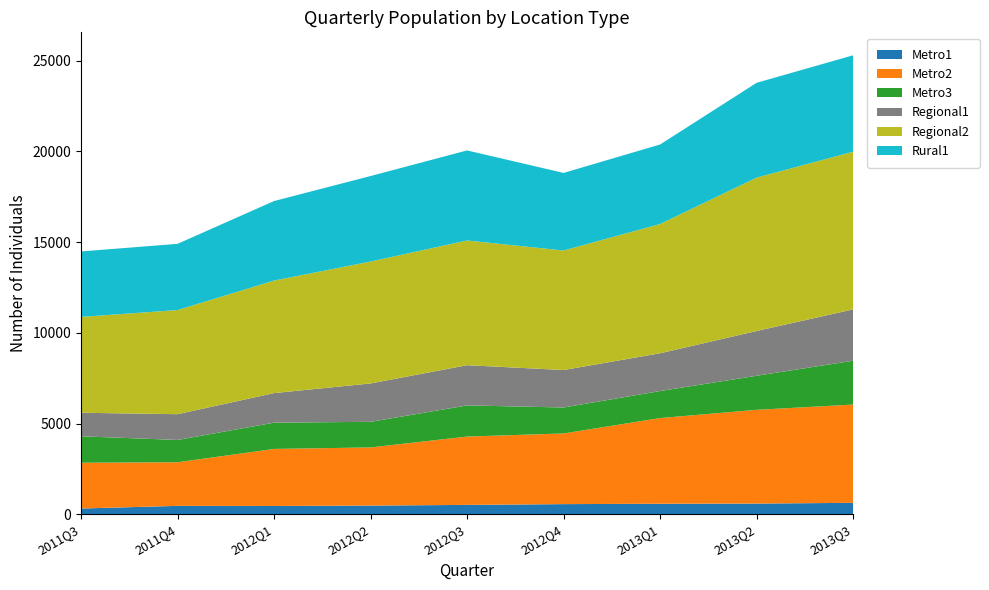

Reading right to left, transcribe all the data shown in this chart.

Metro1: 2013Q3=634	2013Q2=594	2013Q1=583	2012Q4=563	2012Q3=520	2012Q2=483	2012Q1=461	2011Q4=467	2011Q3=321
Metro2: 2013Q3=5416	2013Q2=5166	2013Q1=4724	2012Q4=3895	2012Q3=3766	2012Q2=3205	2012Q1=3144	2011Q4=2403	2011Q3=2523
Metro3: 2013Q3=2417	2013Q2=1878	2013Q1=1489	2012Q4=1431	2012Q3=1717	2012Q2=1411	2012Q1=1448	2011Q4=1229	2011Q3=1458
Regional1: 2013Q3=2828	2013Q2=2467	2013Q1=2081	2012Q4=2064	2012Q3=2217	2012Q2=2115	2012Q1=1629	2011Q4=1421	2011Q3=1297
Regional2: 2013Q3=8691	2013Q2=8453	2013Q1=7124	2012Q4=6588	2012Q3=6873	2012Q2=6719	2012Q1=6202	2011Q4=5739	2011Q3=5282
Rural1: 2013Q3=5314	2013Q2=5225	2013Q1=4382	2012Q4=4276	2012Q3=4963	2012Q2=4712	2012Q1=4383	2011Q4=3649	2011Q3=3608